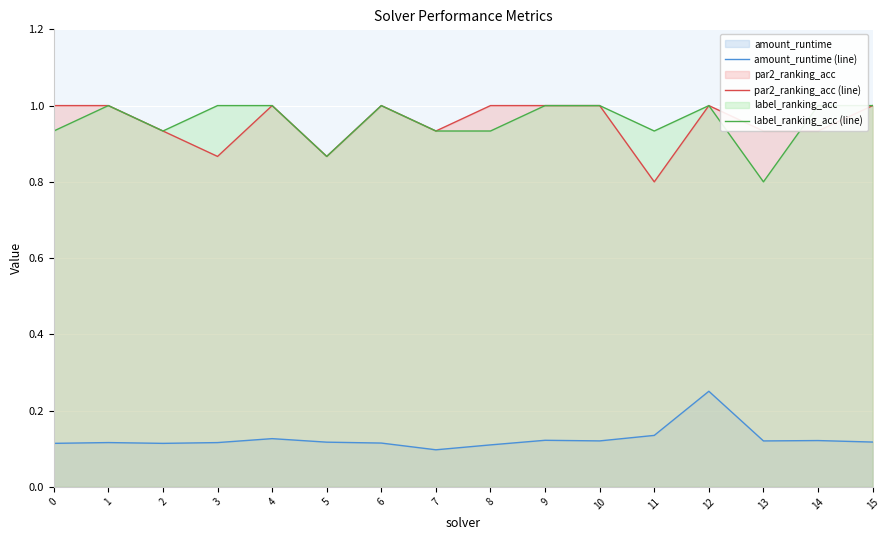

True or false: amount_runtime (line) and par2_ranking_acc (line) intersect in this chart.

False